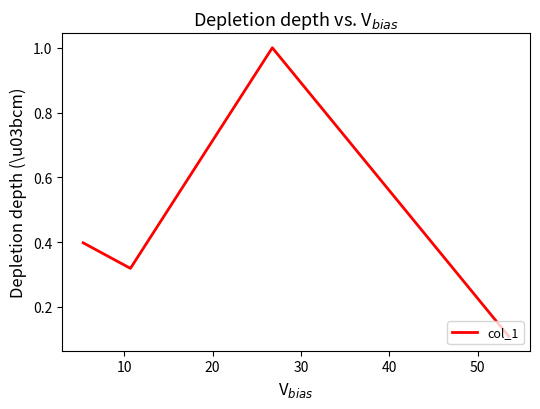

What is the greatest value displayed?

1.0